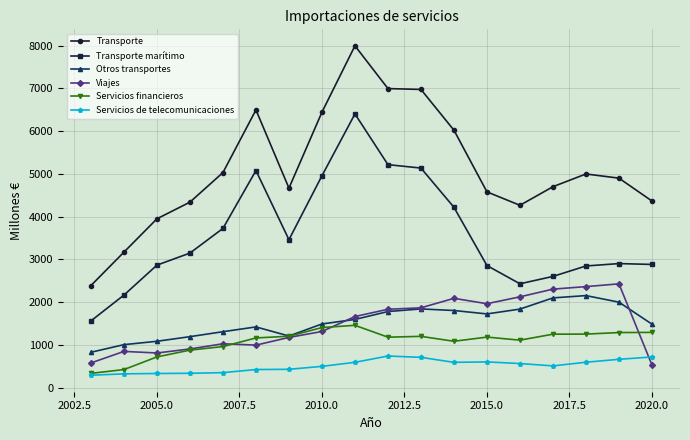

In Viajes, how many points are lower than both neighbors (excluding endpoints)?

3